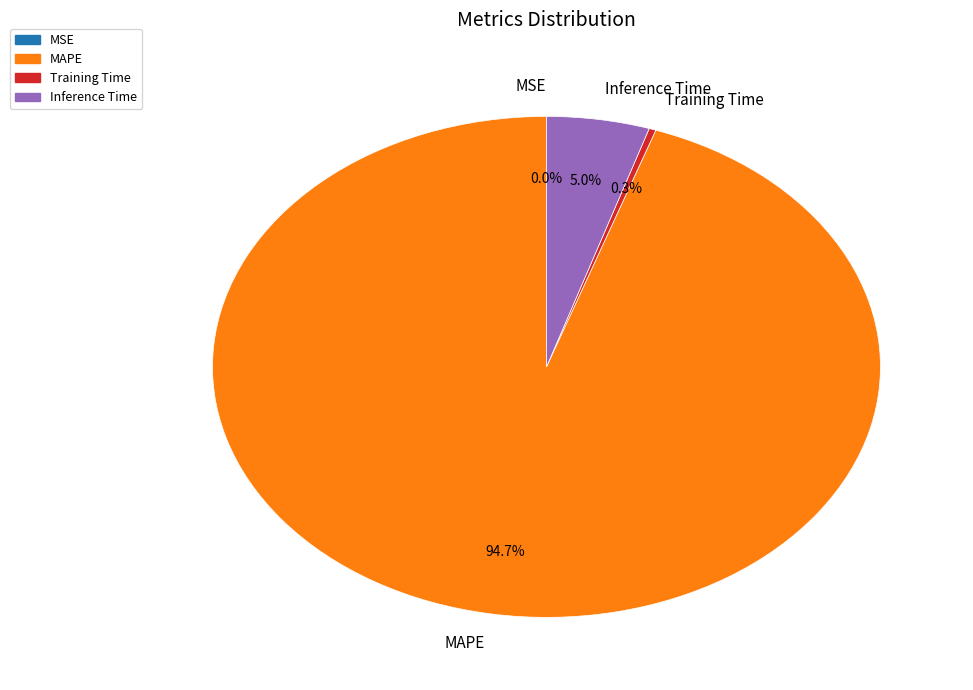

Is there a majority slice in this chart?

Yes